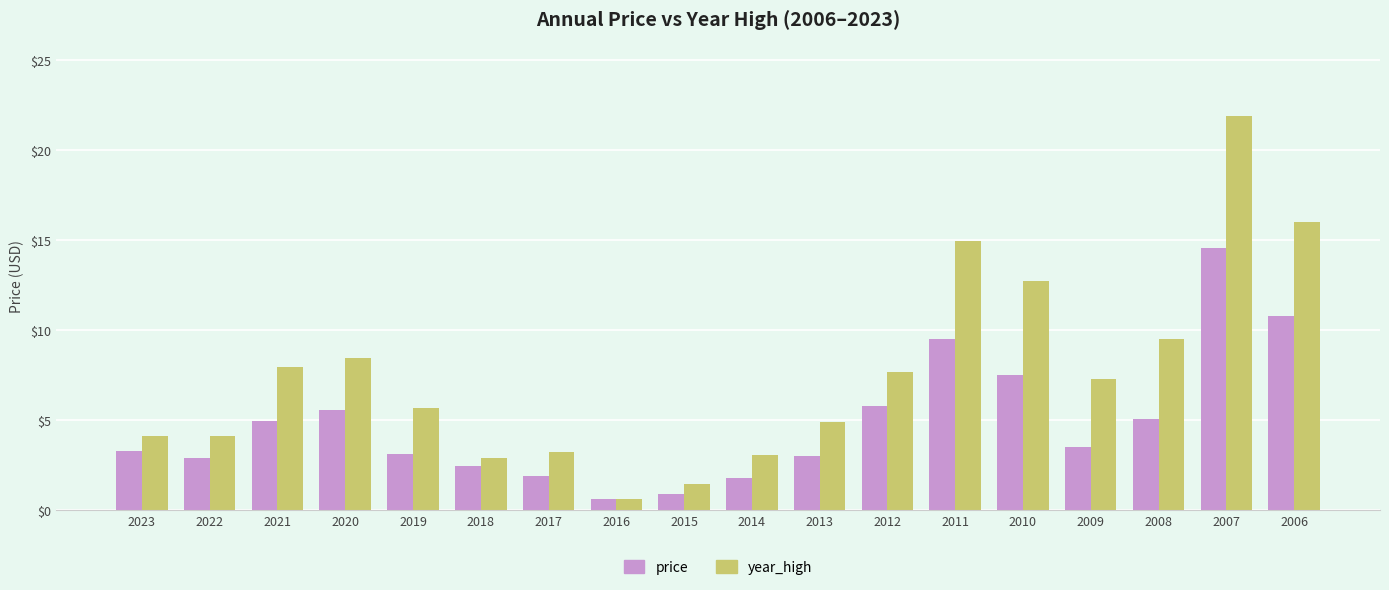

How many values in the year_high series are below 7?

9